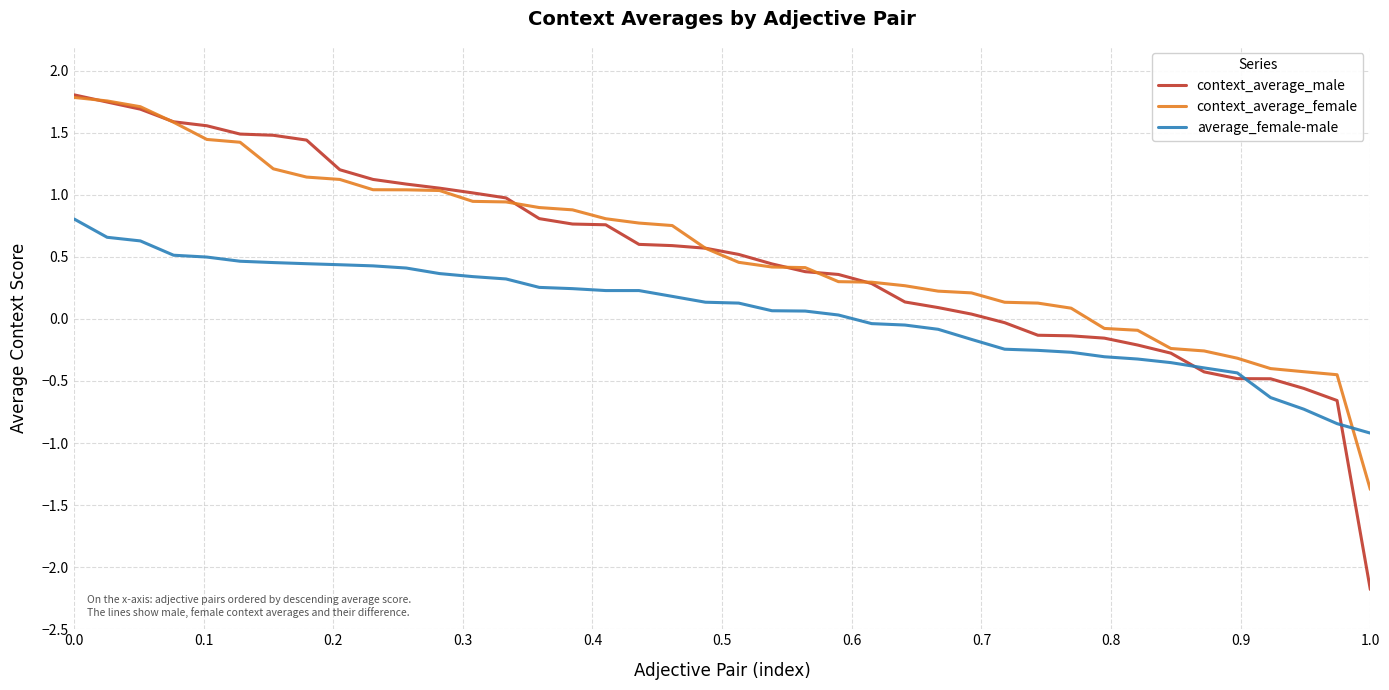

Which series has the widest spread of values?

context_average_male